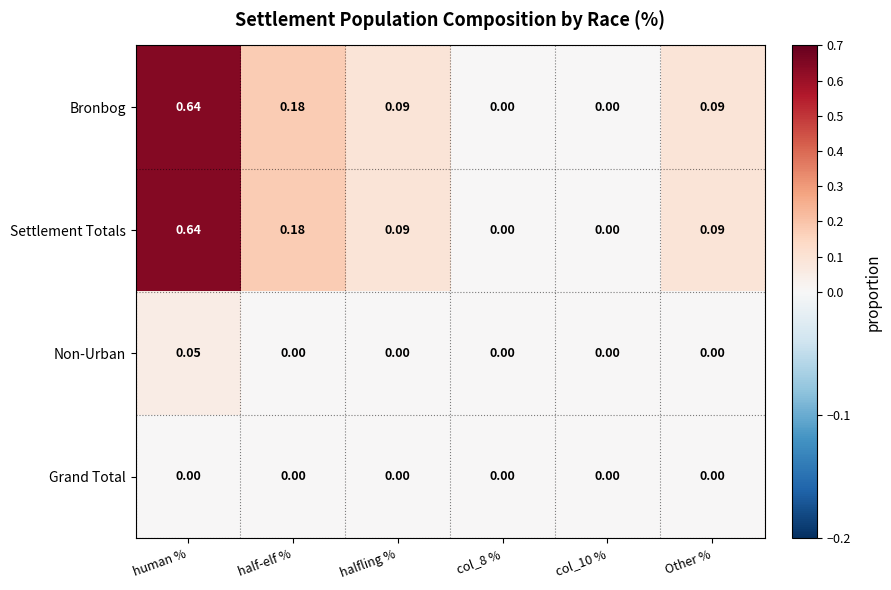

Is the value of Grand Total at col_8 % greater than the value of Settlement Totals at human %?

No